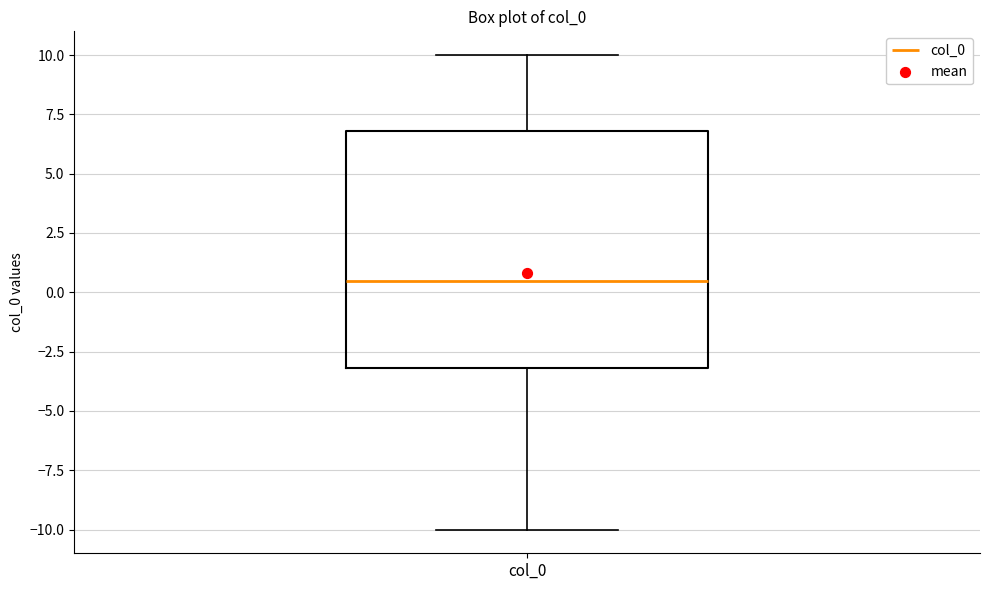

Read this box plot against the y-axis: the position of the median line, the range covered by the box, and the ends of both whiskers. The values are not printed on the chart, so give them approximately, as read against the axis.

median 0.5, box -3.0 to 7.0, whiskers -10.0 to 10.0